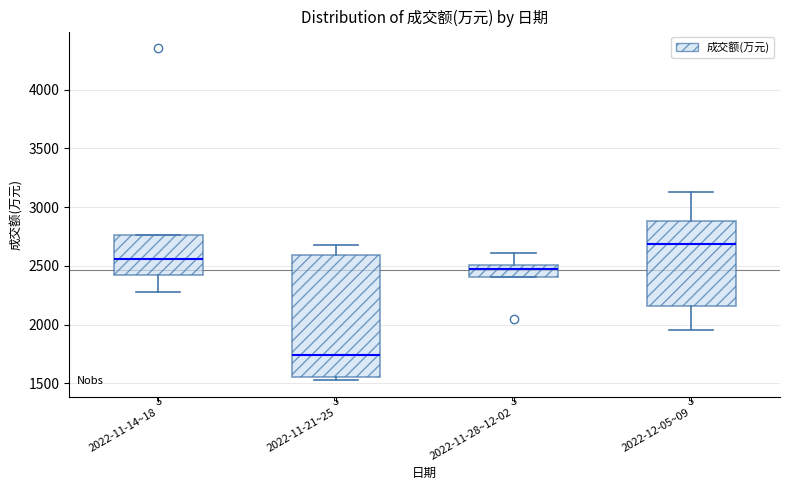

Which box is the tallest, from its lower edge to its upper edge?

2022-11-21~25